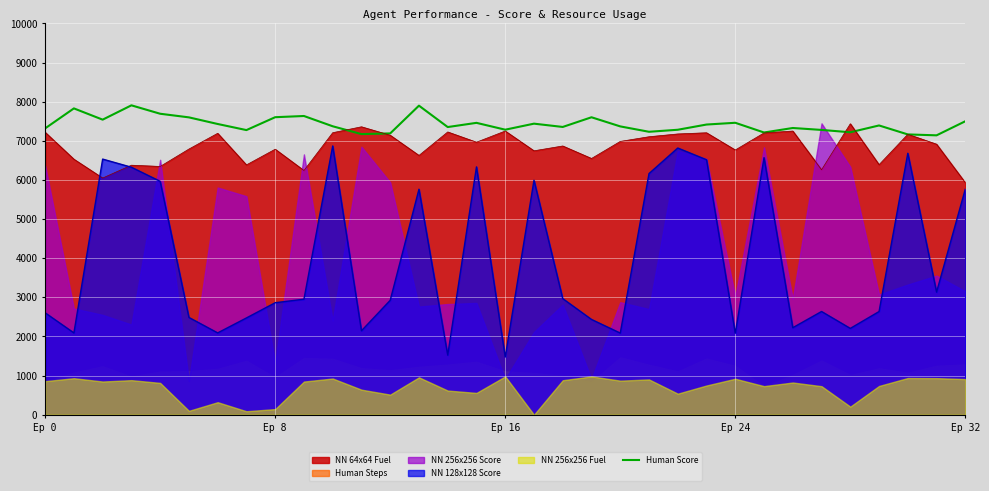

Count the number of categories in the chart.

33